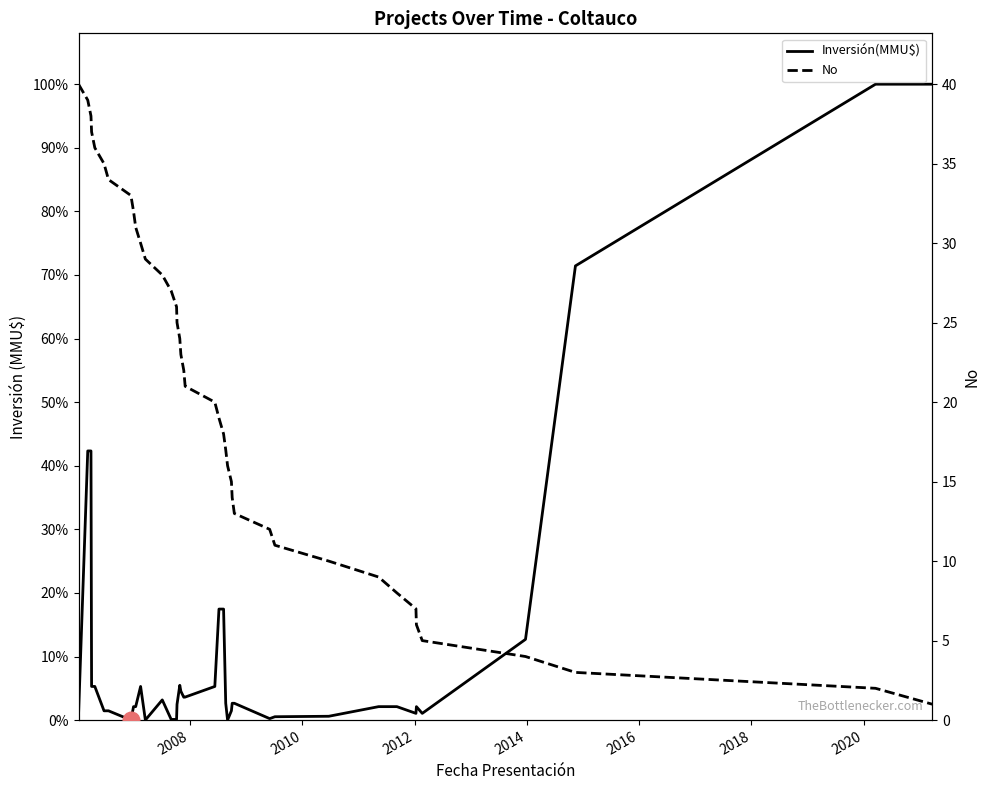

List the labels in order of value, smallest first.

05/01/2006, 06/03/2006, 27/03/2006, 31/03/2006, 21/04/2006, 20/06/2006, 19/07/2006, 12/12/2006, 29/12/2006, 12/01/2007, 13/02/2007, 16/03/2007, 04/07/2007, 31/08/2007, 05/10/2007, 08/10/2007, 26/10/2007, 02/11/2007, 21/11/2007, 30/11/2007, 10/06/2008, 07/07/2008, 06/08/2008, 20/08/2008, 01/09/2008, 26/09/2008, 01/10/2008, 15/10/2008, 02/06/2009, 06/07/2009, 22/06/2010, 12/05/2011, 08/09/2011, 10/01/2012, 13/01/2012, 20/02/2012, 23/12/2013, 13/11/2014, 19/03/2020, 23/03/2021